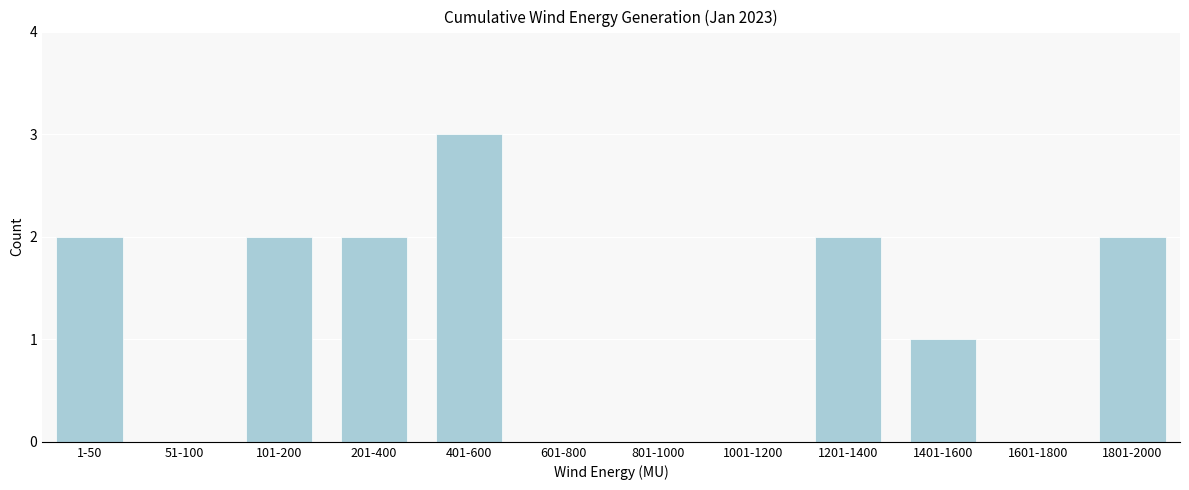

Reading right to left, list all the values displayed in this chart.

1801-2000=2	1601-1800=0	1401-1600=1	1201-1400=2	1001-1200=0	801-1000=0	601-800=0	401-600=3	201-400=2	101-200=2	51-100=0	1-50=2